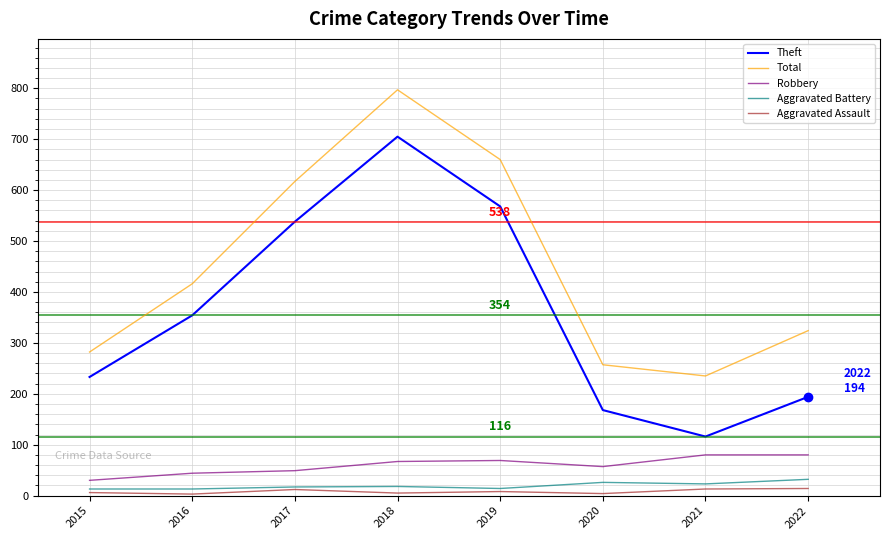

Which series has the largest total across all categories?

Total